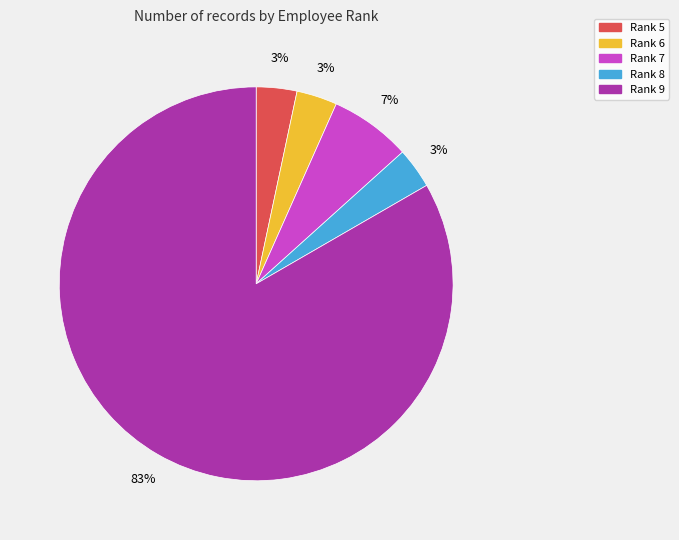

How many segments does this pie chart have?

5